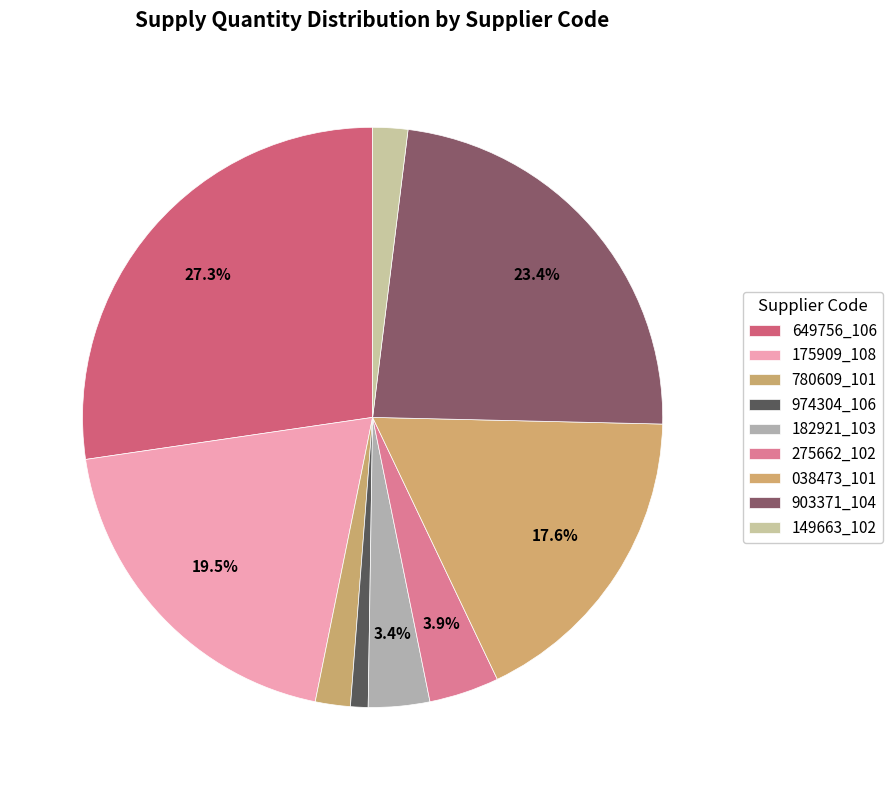

What portion of the pie excludes 149663_102?

98.0%